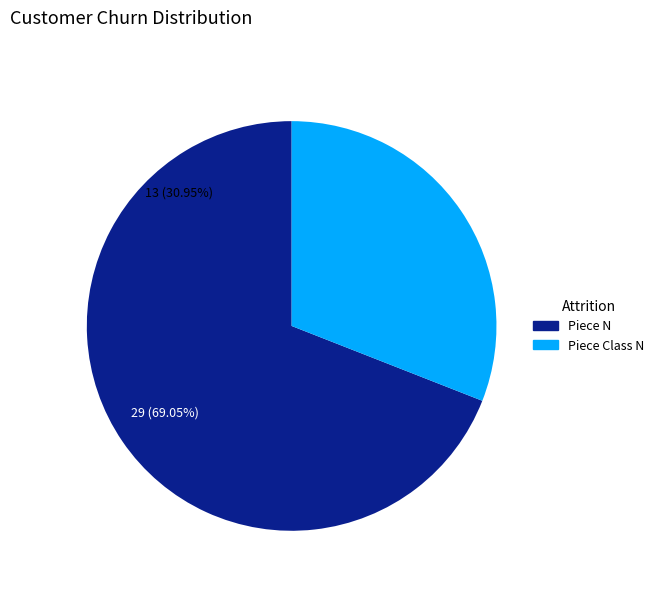

To the nearest percent, what portion does Piece N represent?

69%